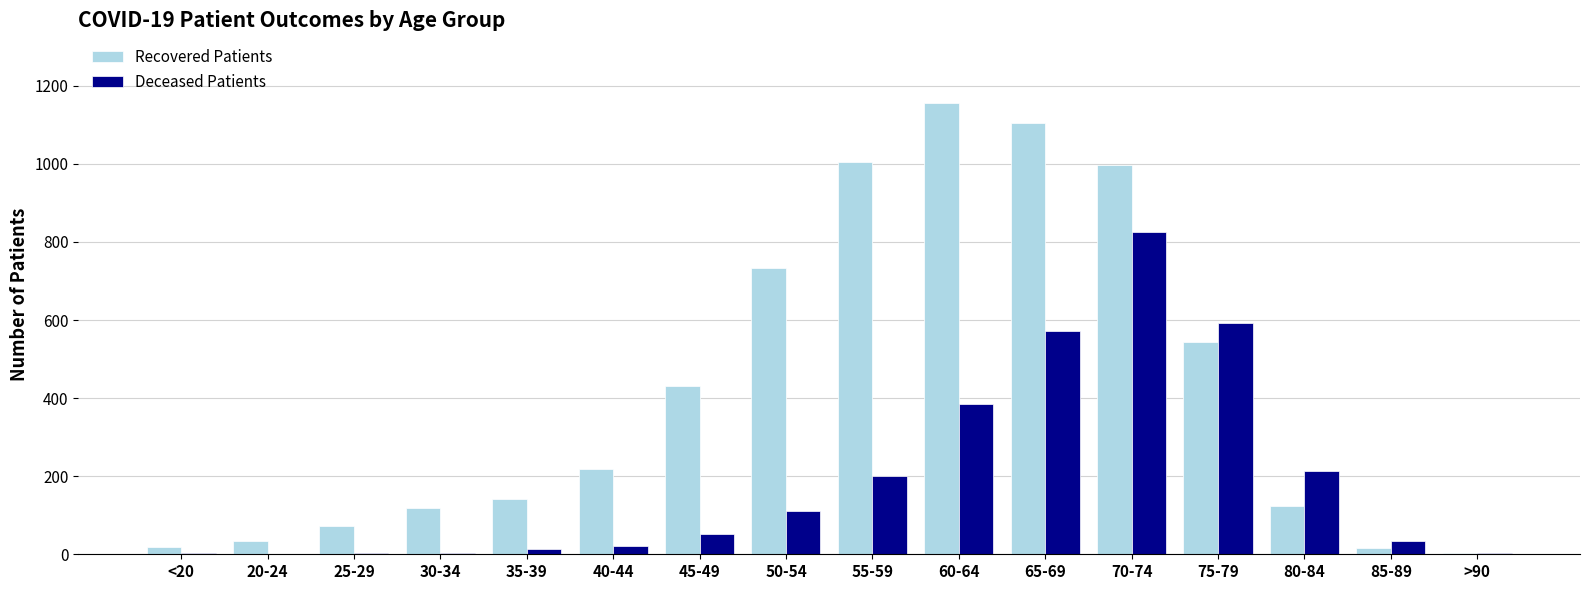

At which category is the sum across all series the highest?

70-74